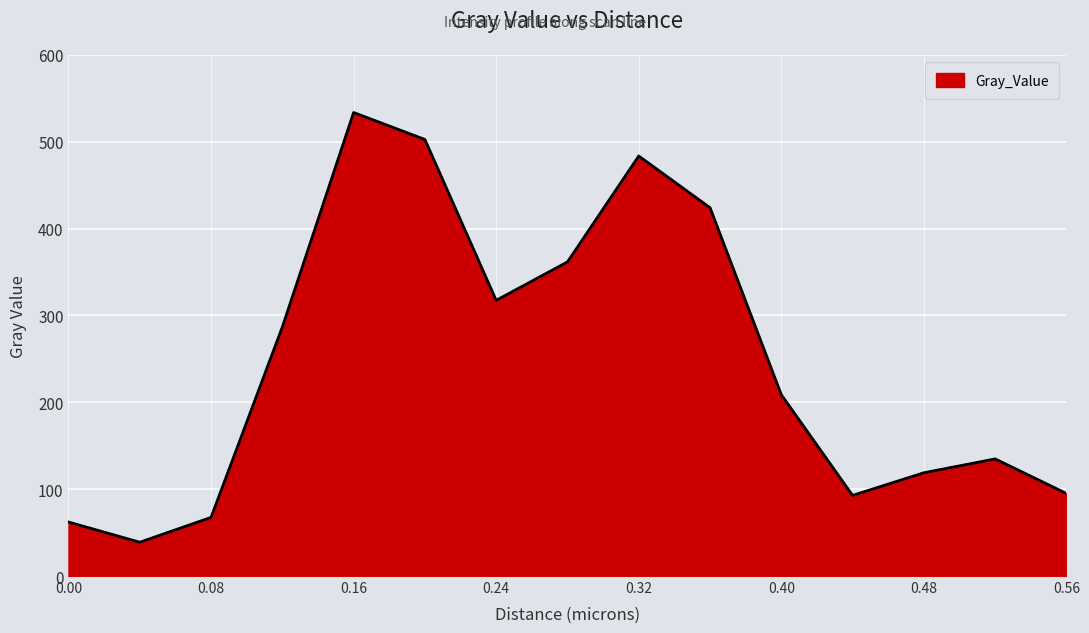

What is the maximum value shown in the chart?

533.6